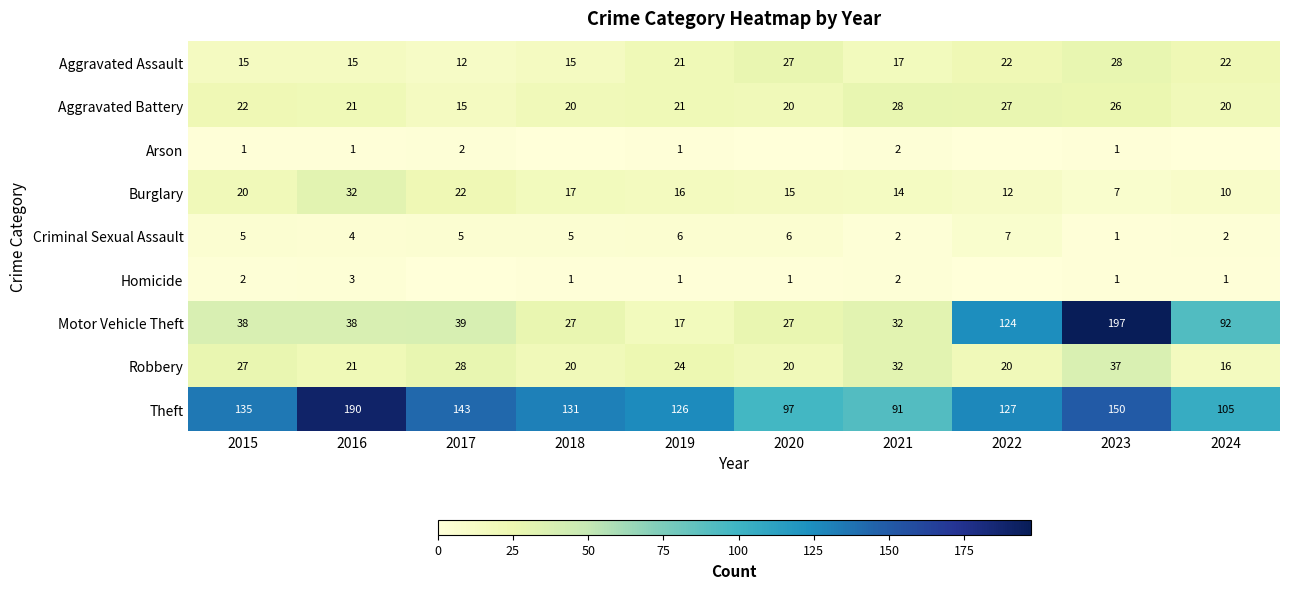

What is the difference between the Theft values at 2020 and 2024?

8